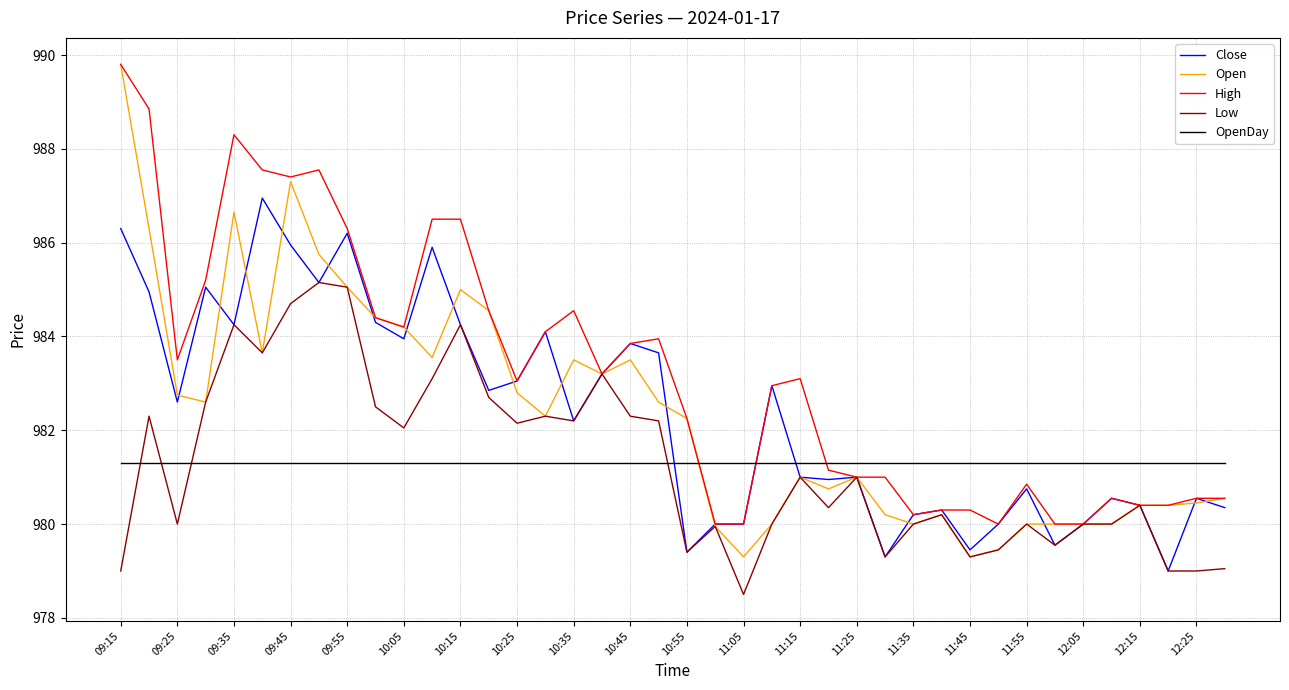

Which series has the largest total across all categories?

High